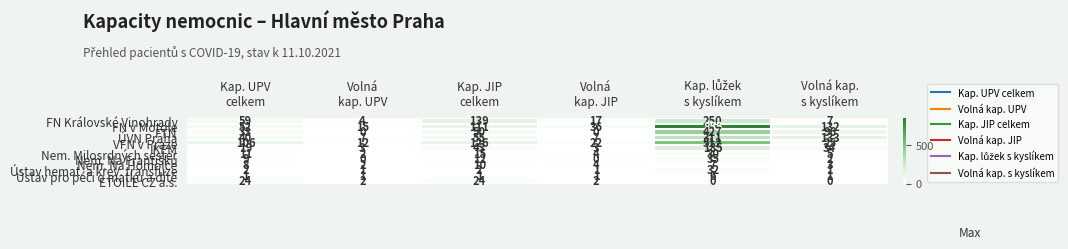

What is the maximum value shown in the chart?

855